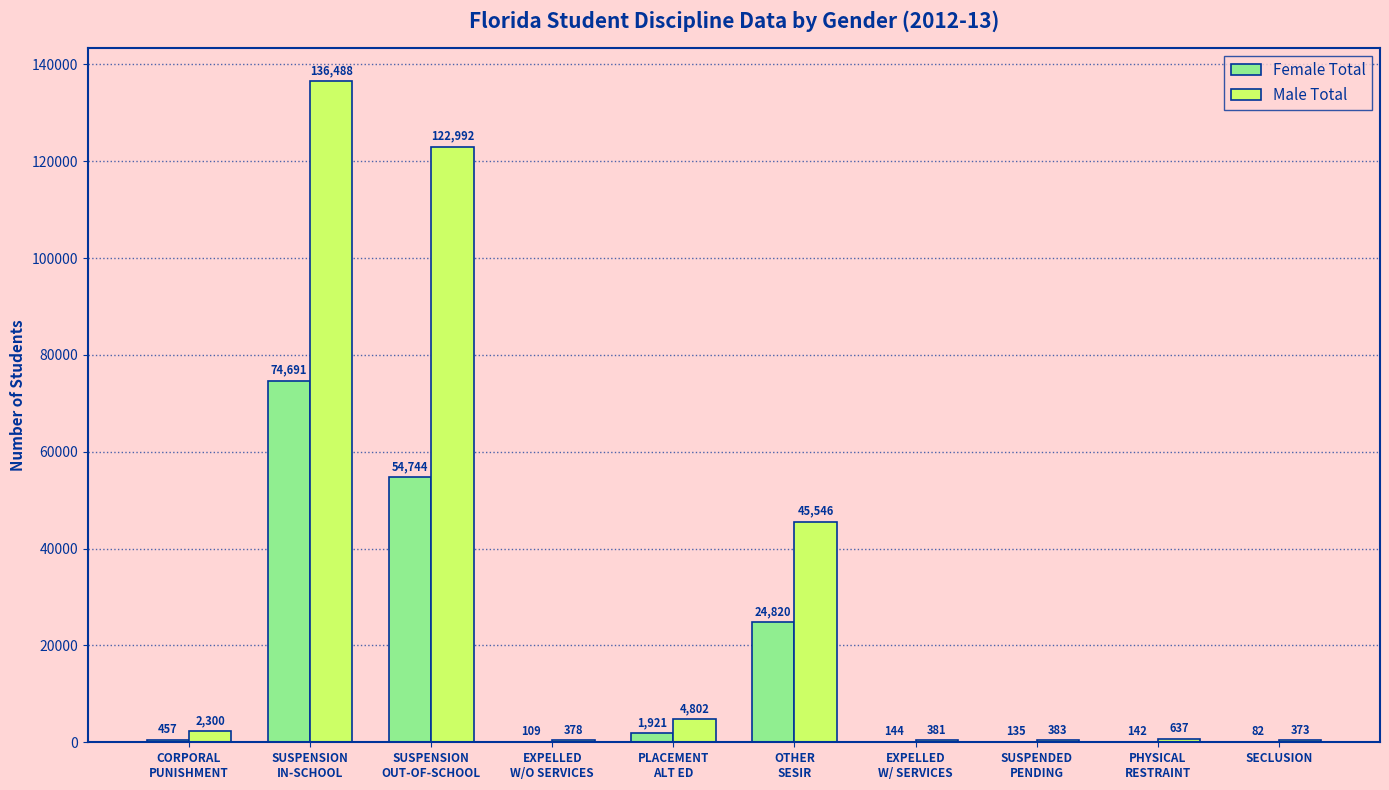

What is the total value across all series at EXPELLED
W/ SERVICES?

525